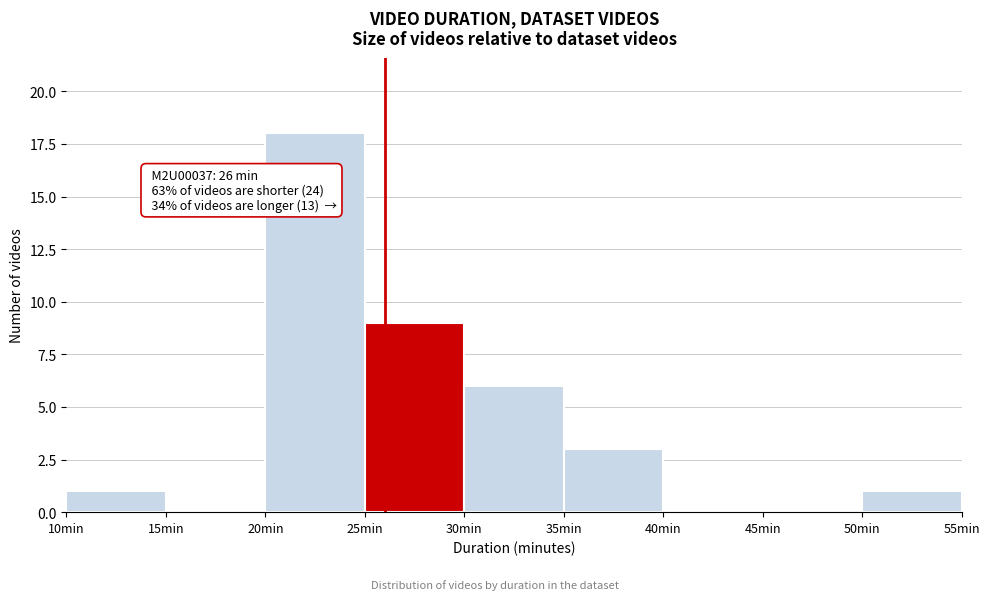

Over which range of the x-axis is the bar tallest?

20 to 25